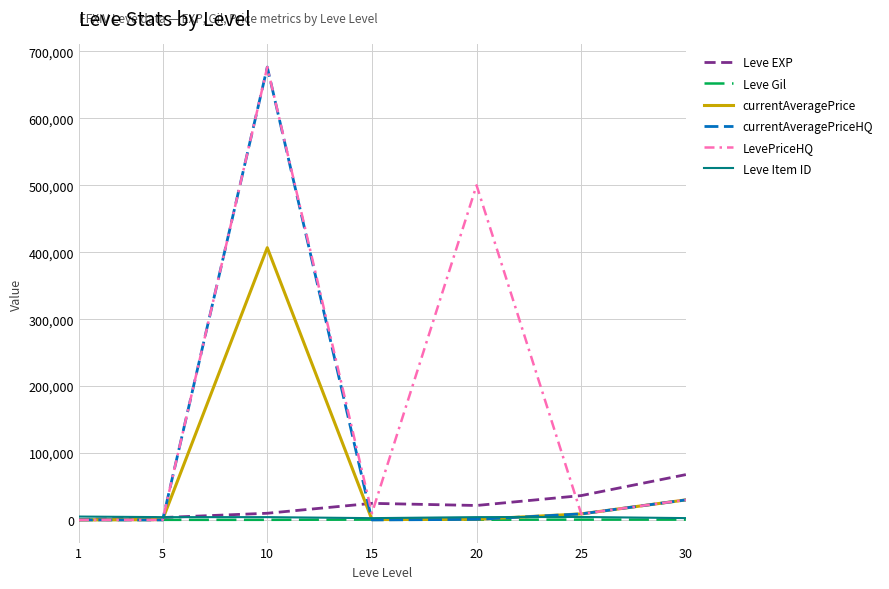

Count the number of data series in this chart.

6